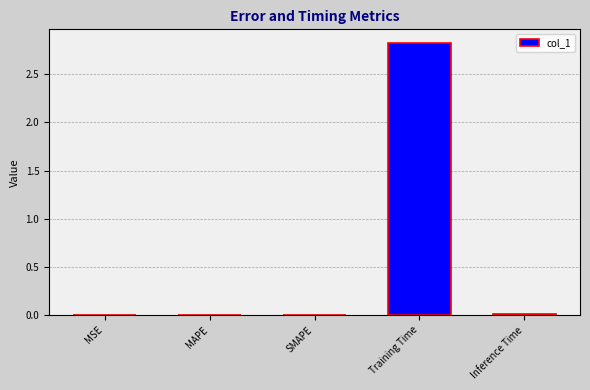

What is the greatest value displayed?

2.8